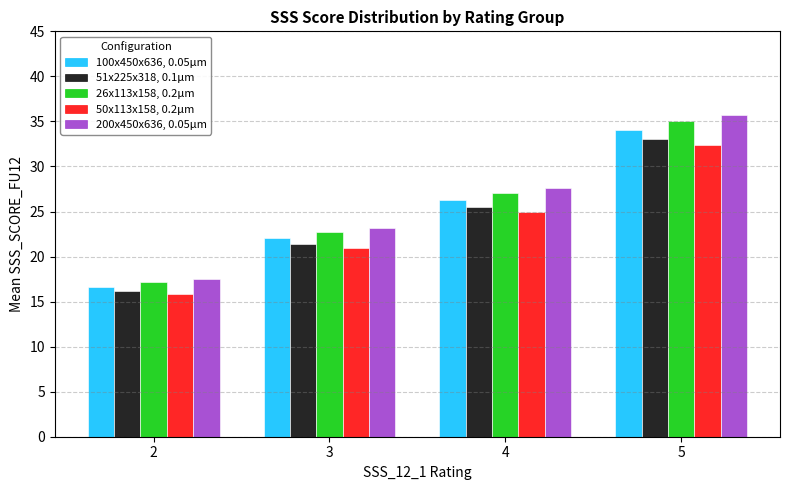

Reading right to left, extract all data points from this chart.

100x450x636, 0.05μm: 5=34.0	4=26.3	3=22.1	2=16.7
51x225x318, 0.1μm: 5=33.0	4=25.5	3=21.4	2=16.2
26x113x158, 0.2μm: 5=35.1	4=27.1	3=22.8	2=17.2
50x113x158, 0.2μm: 5=32.3	4=25.0	3=21.0	2=15.8
200x450x636, 0.05μm: 5=35.7	4=27.6	3=23.2	2=17.5